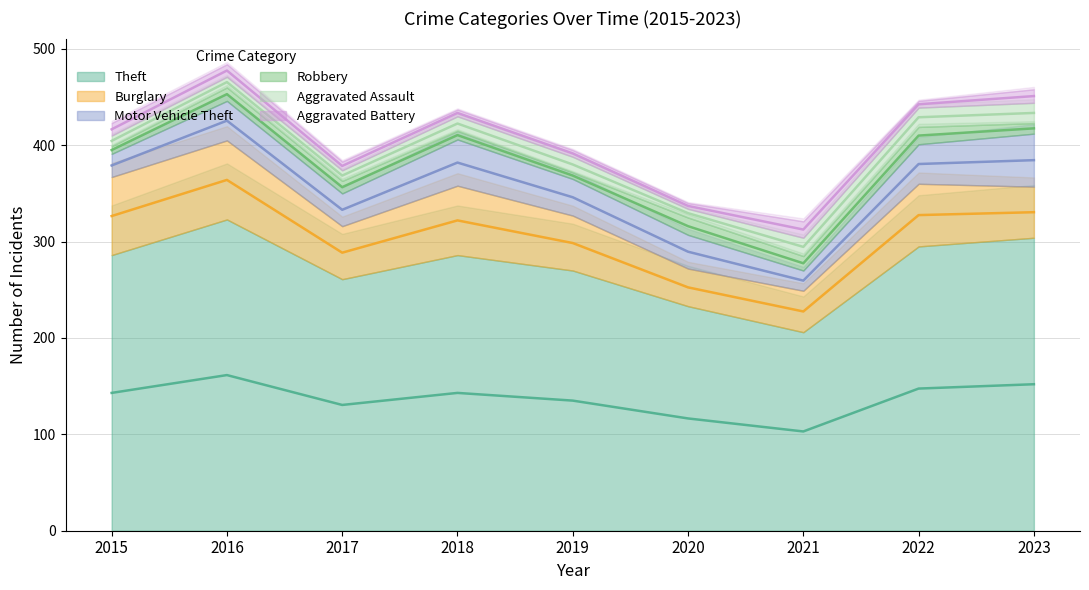

Which series has the largest range (max minus min)?

Theft